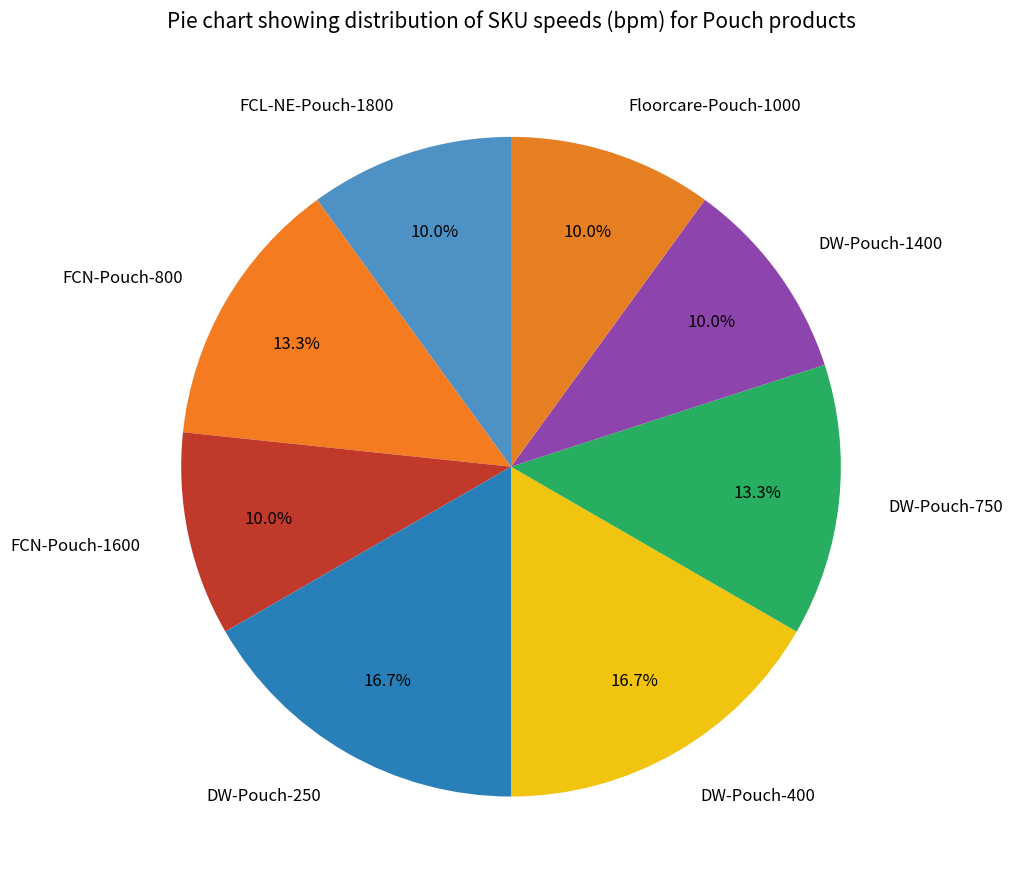

Is the sum of FCN-Pouch-800 and DW-Pouch-250 greater than half?

No